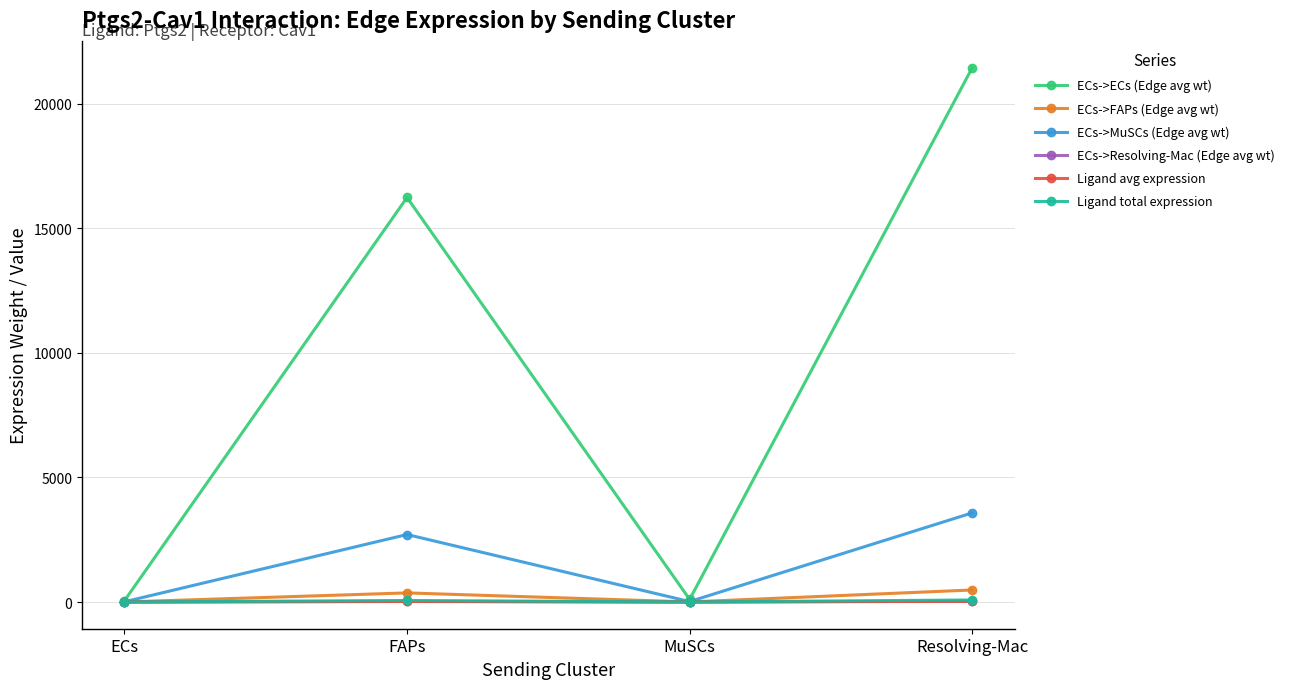

In ECs->MuSCs (Edge avg wt), how many points are higher than both neighbors (excluding endpoints)?

1